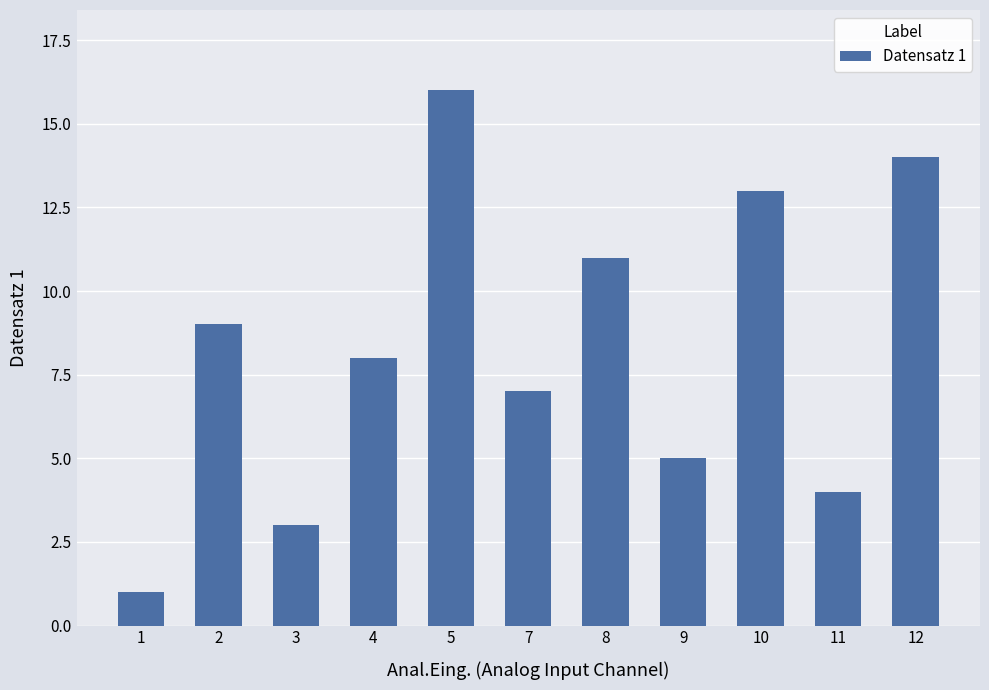

True or false: the data shows 3 at 7.

False